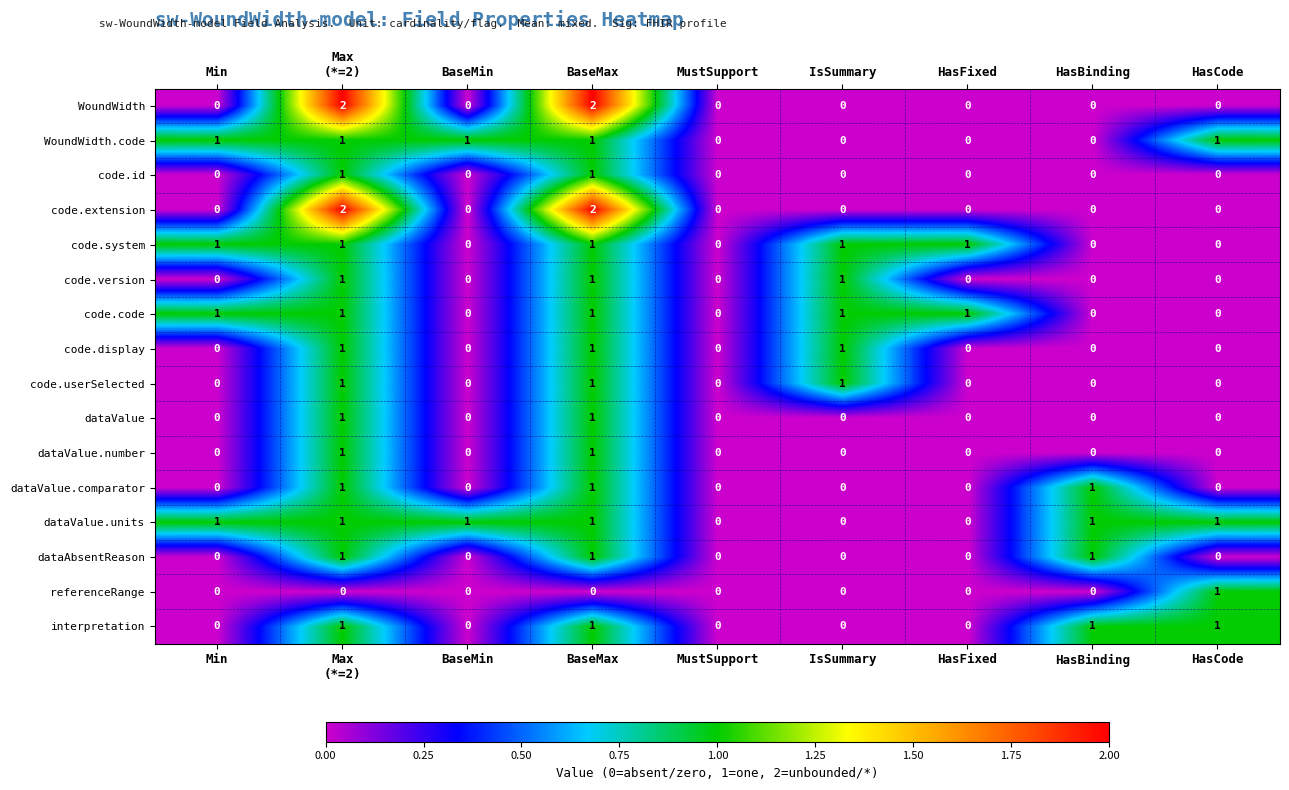

What is the total value across all series at BaseMax?

17